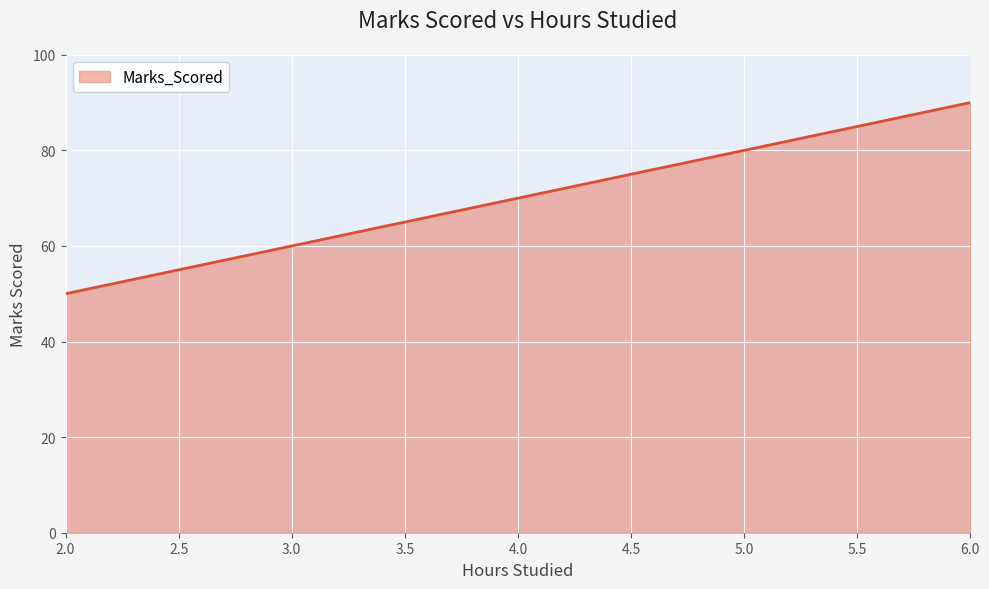

What is the ratio of the value at 4.0 to the value at 5.0?

0.9